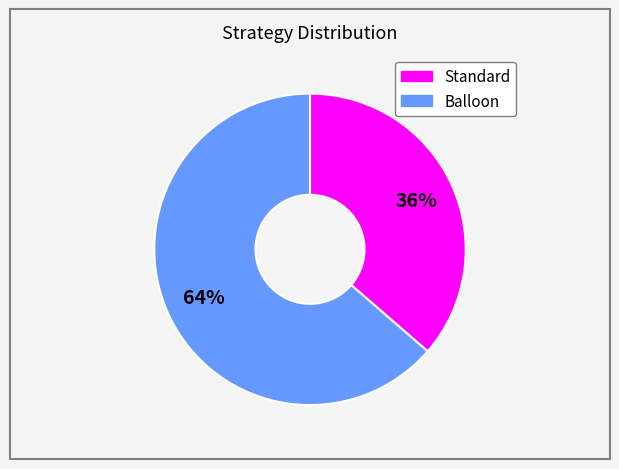

Count the number of slices in the pie.

2